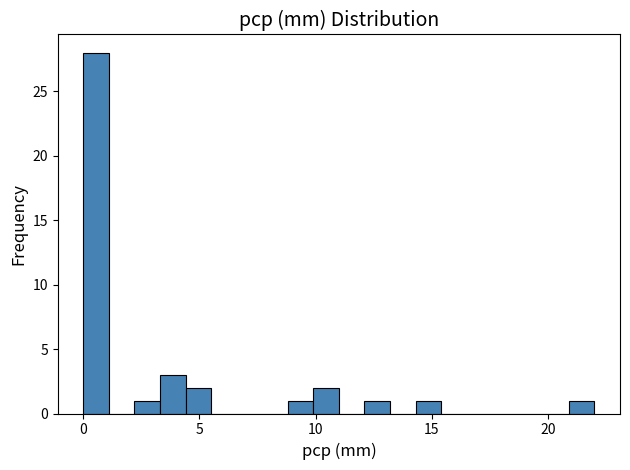

Around what value on the x-axis is the tallest bar? Give the approximate position of its centre, as read against the axis.

0.5